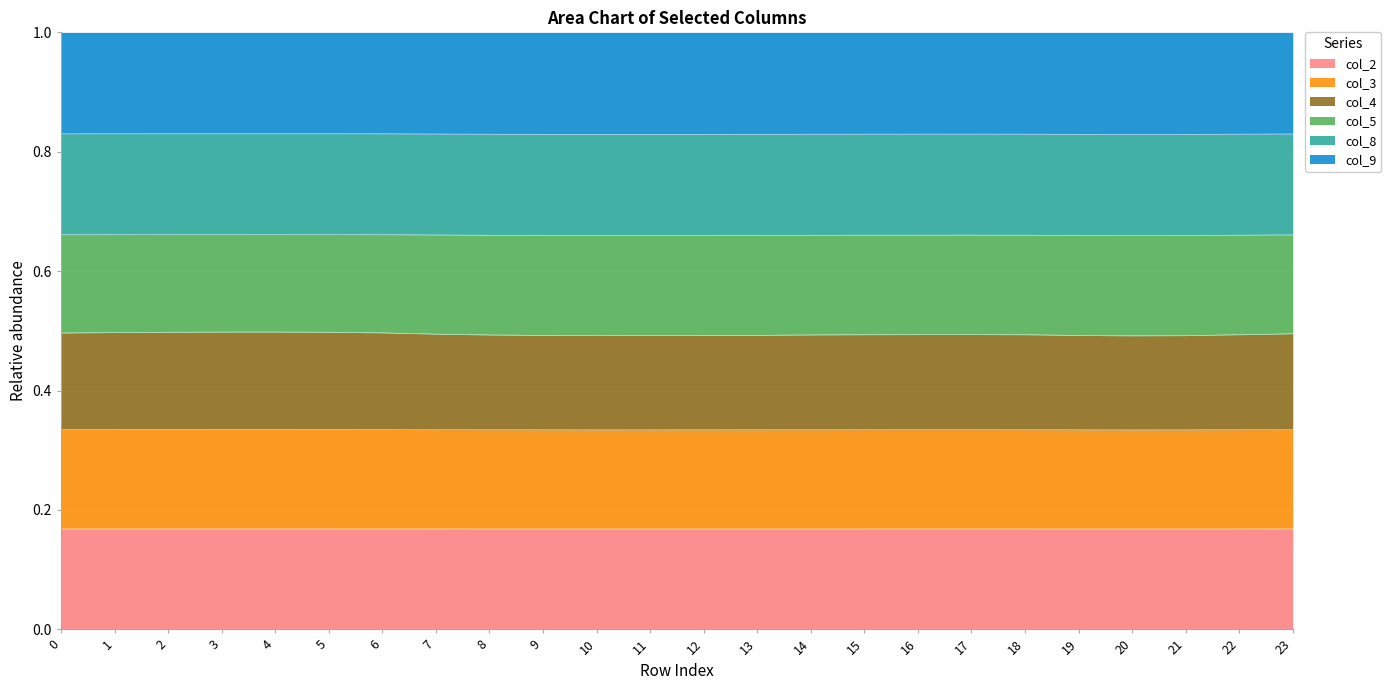

Does the chart display data point markers on the line(s)?

No